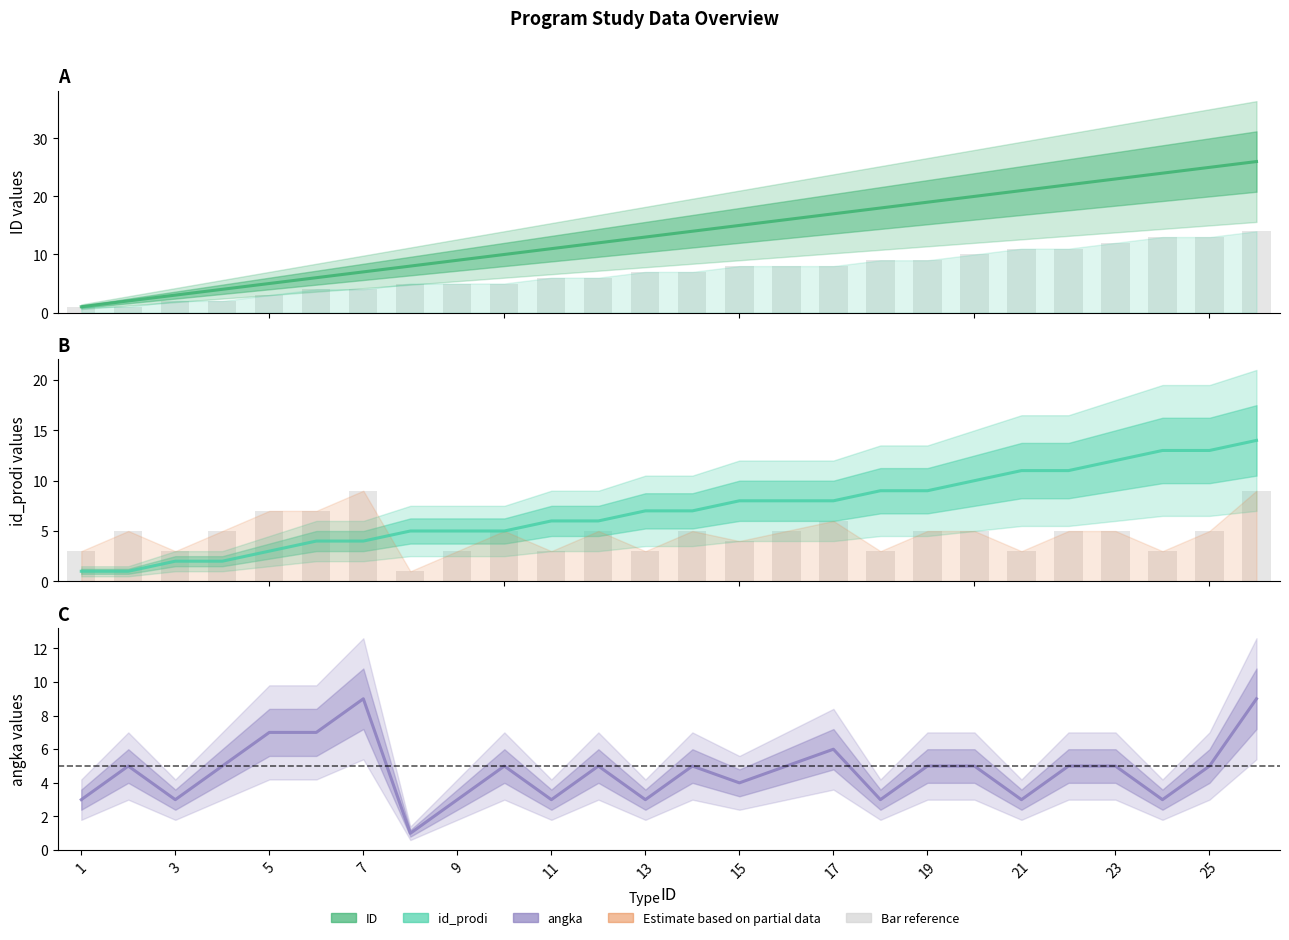

Count the number of categories in the chart.

26